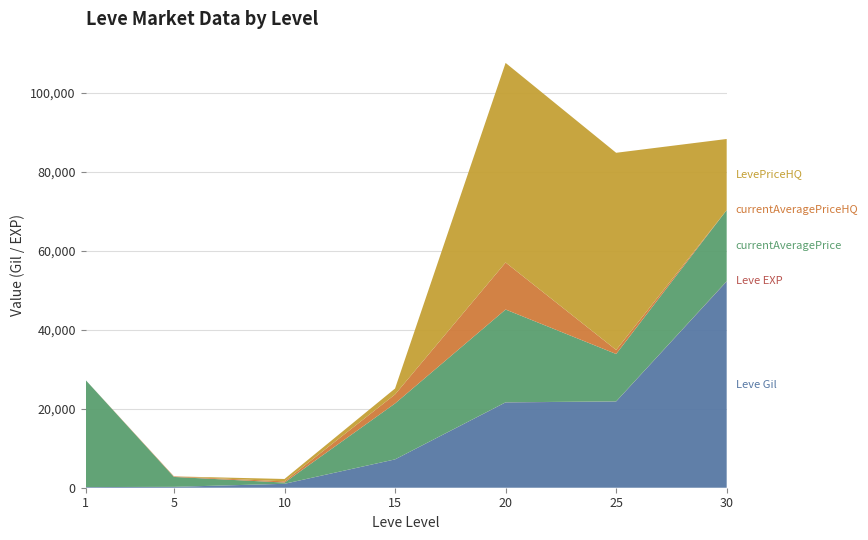

At which category is the sum across all series the highest?

20